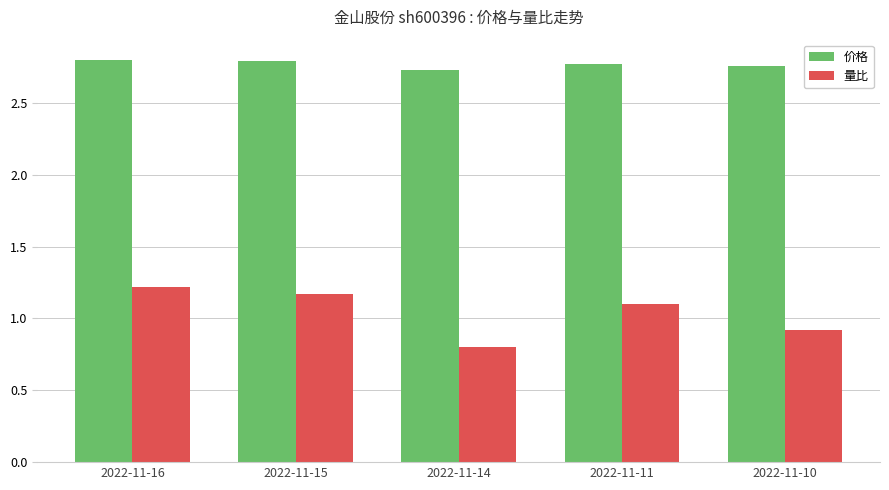

Rank the categories by 量比 value from lowest to highest.

2022-11-14, 2022-11-10, 2022-11-11, 2022-11-15, 2022-11-16